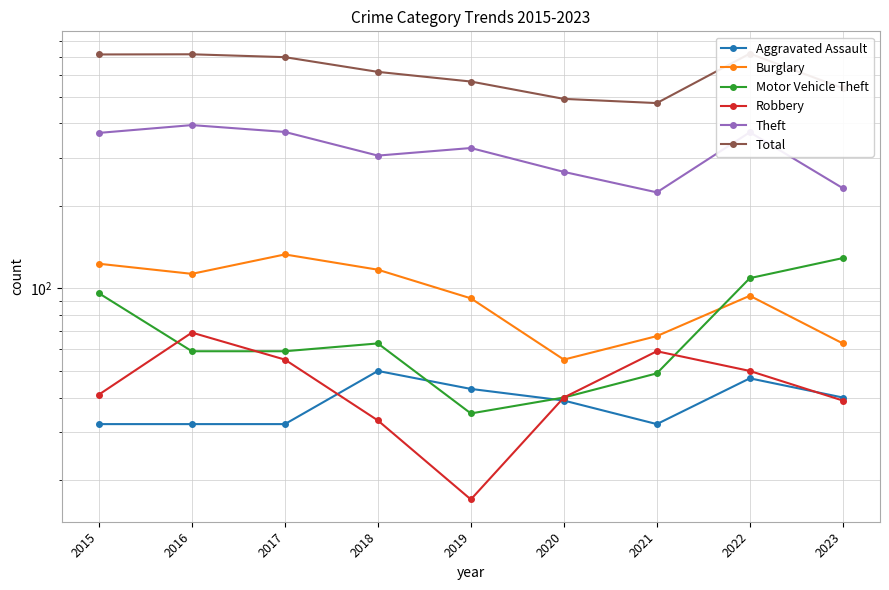

Rank the series at 2017 from lowest to highest value.

Aggravated Assault, Robbery, Motor Vehicle Theft, Burglary, Theft, Total